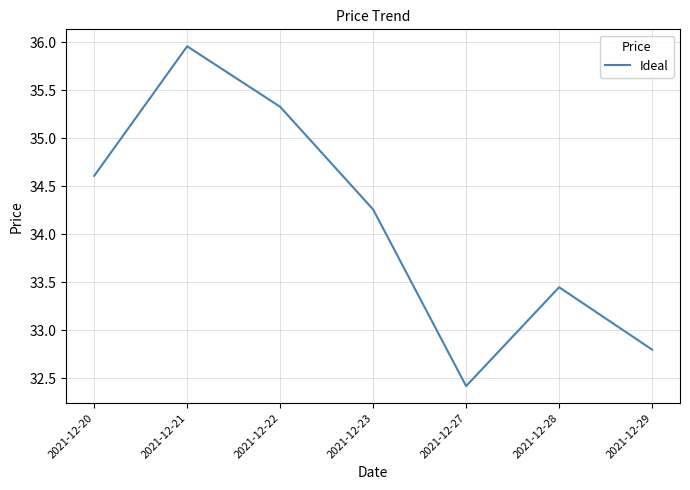

What is the difference between the maximum and minimum values?

3.5